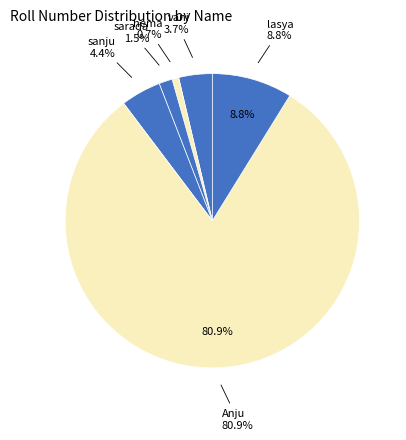

Which slice is the smallest?

hema